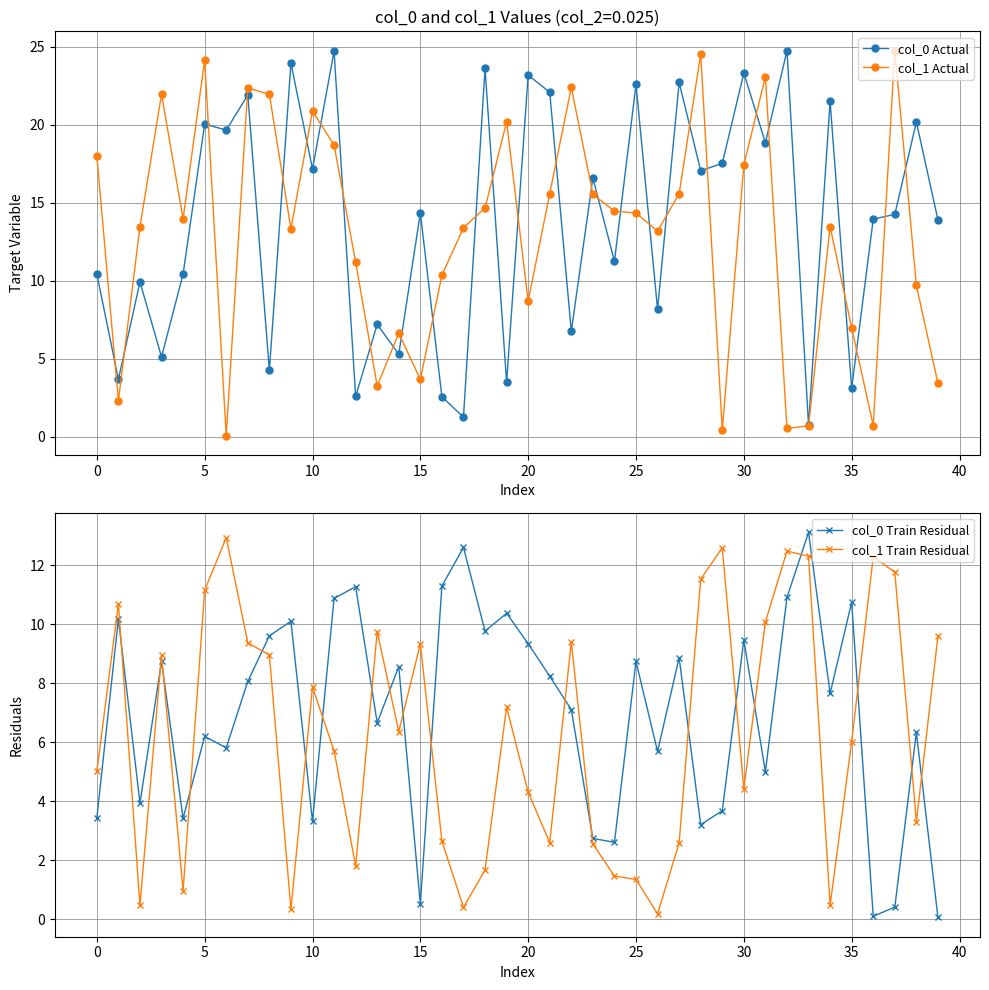

True or false: col_1 Train Residual has more than 2 points higher than both neighbors.

True